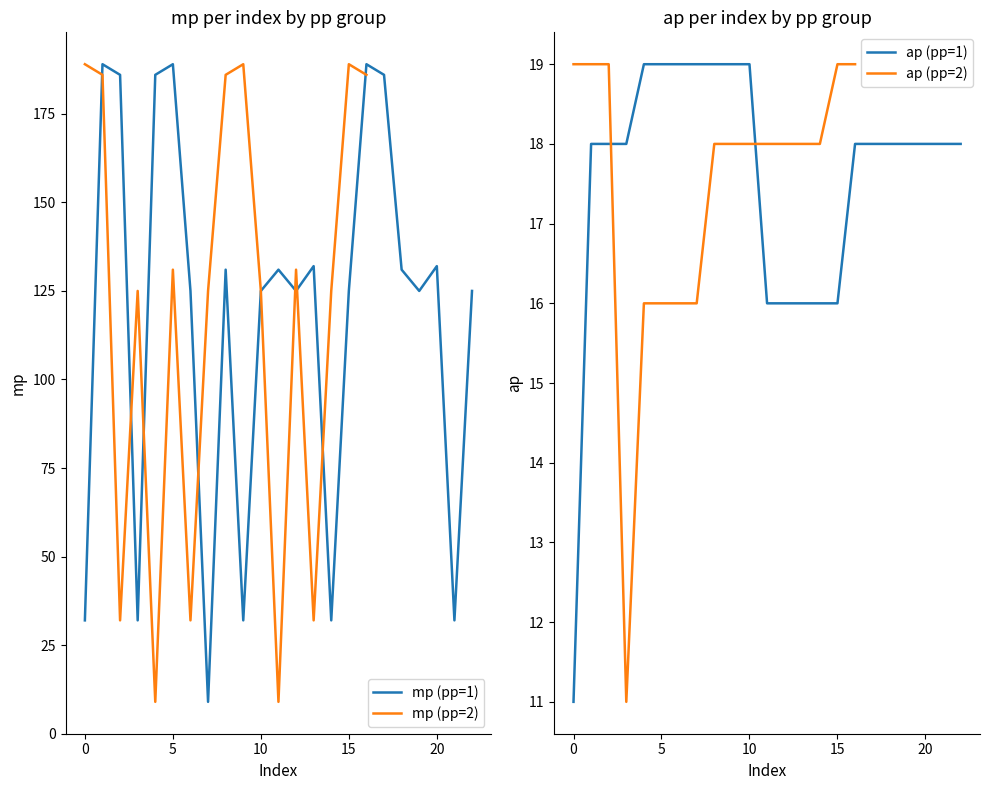

At which label does ap first exceed 18?

4